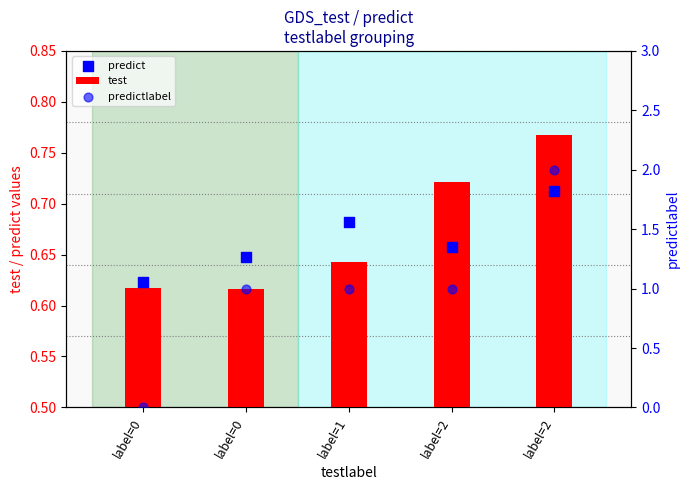

At how many categories does at least one series exceed 1?

1